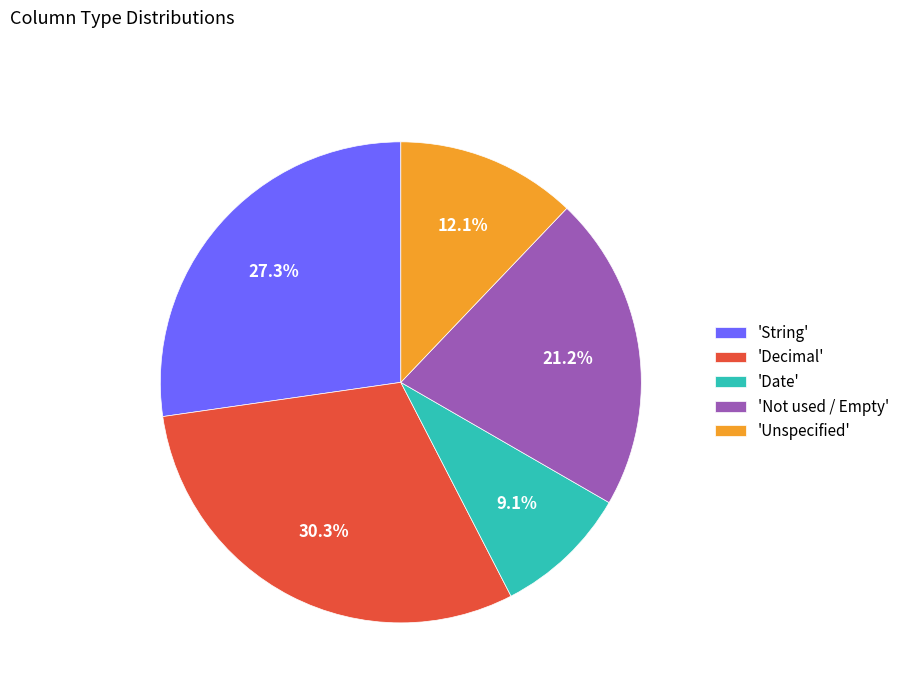

To the nearest percent, what is the average slice percentage?

20%